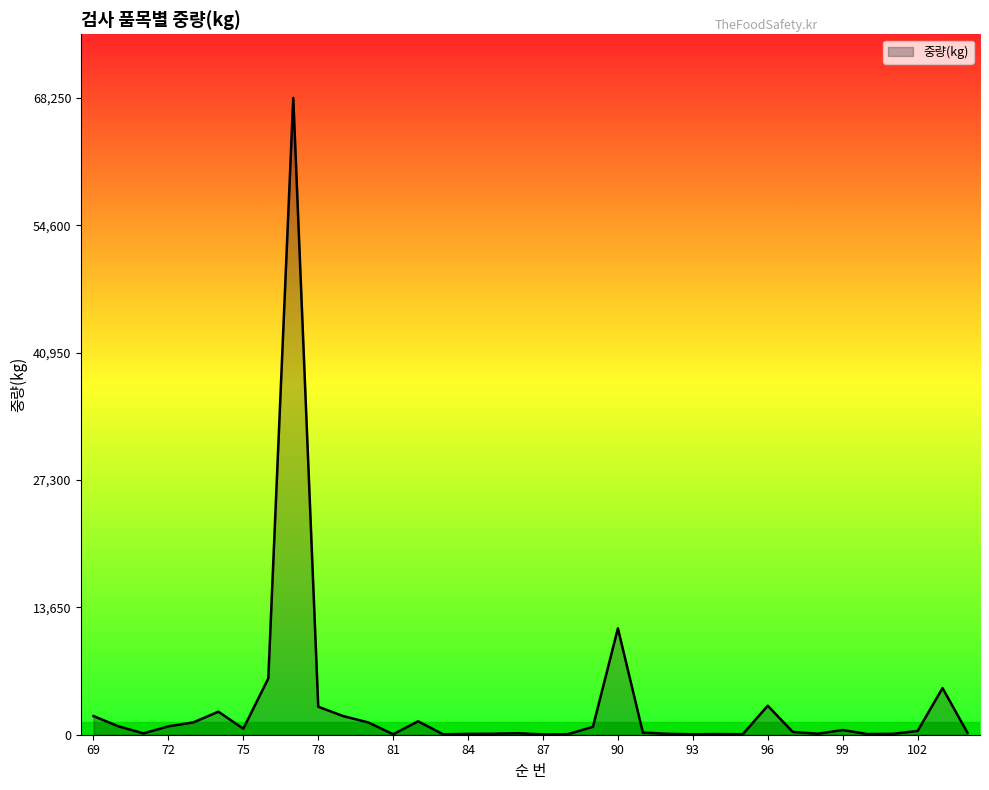

Where is the first local minimum?

71